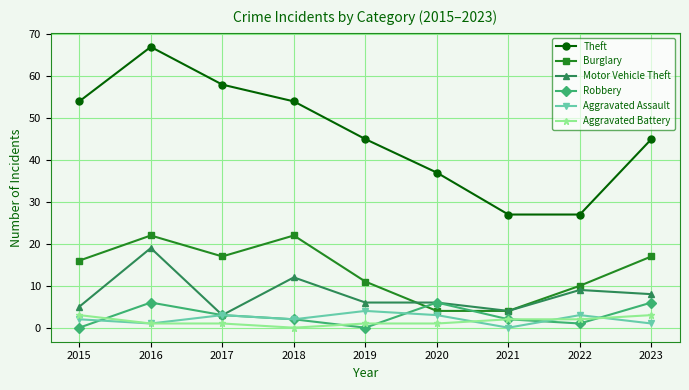

How many Robbery values are between 1 and 6?

7